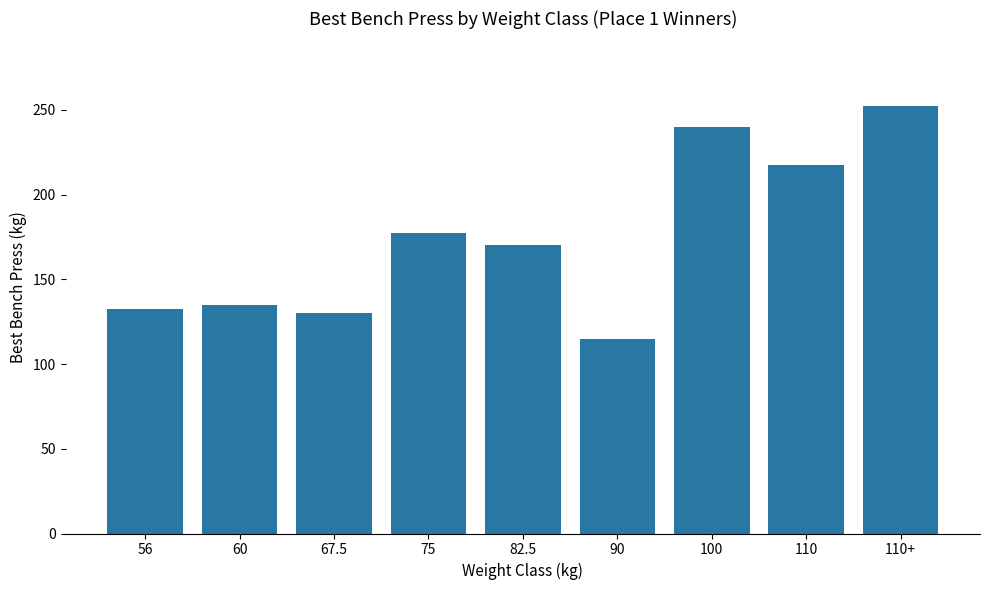

What is the difference between the values at 60 and 100?

105.0